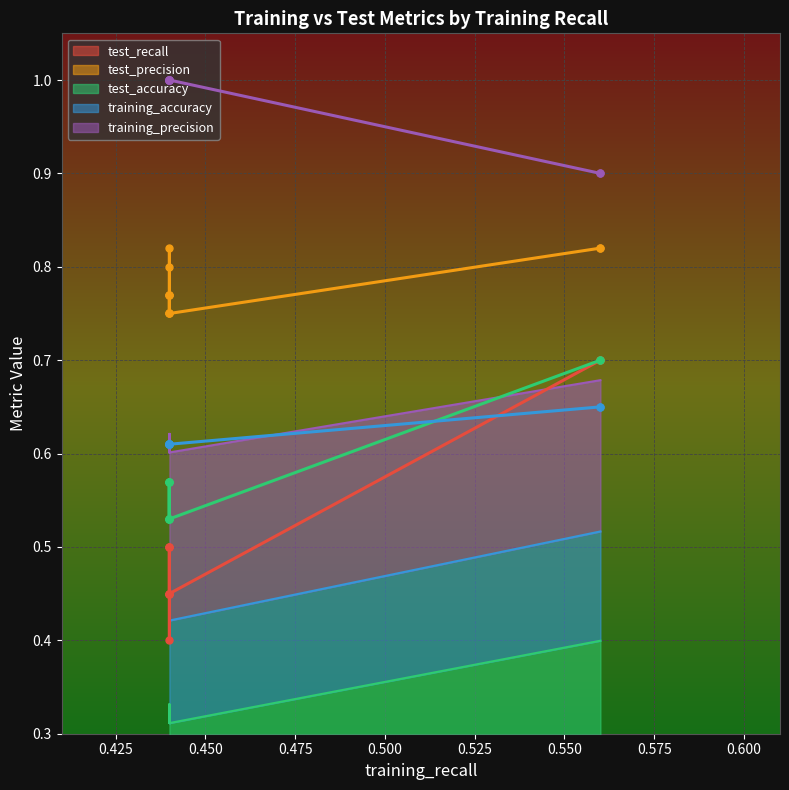

True or false: test_precision and test_accuracy cross at least once.

False